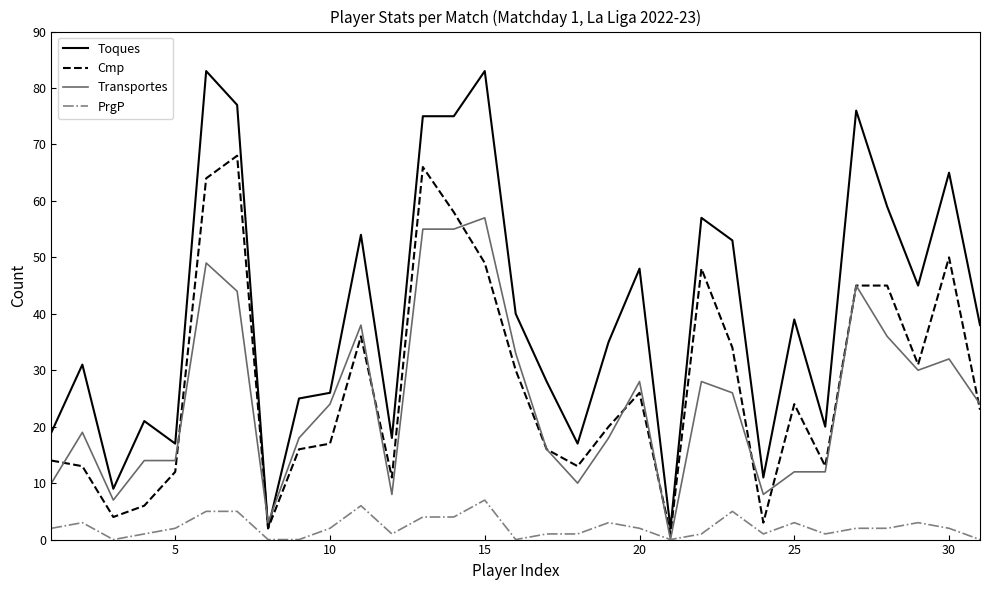

True or false: Toques and PrgP intersect in this chart.

False